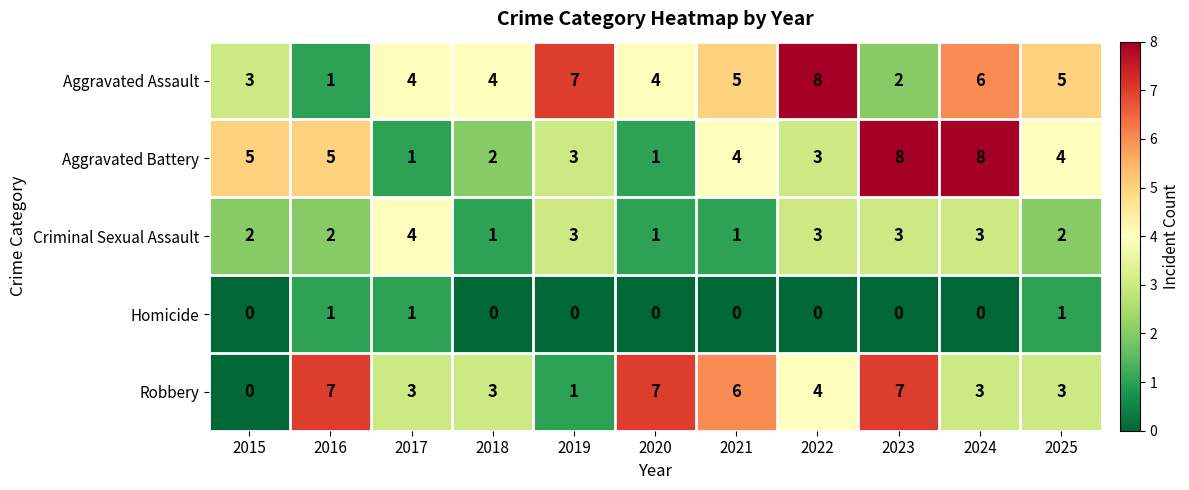

Read the Robbery value at 2016.

7